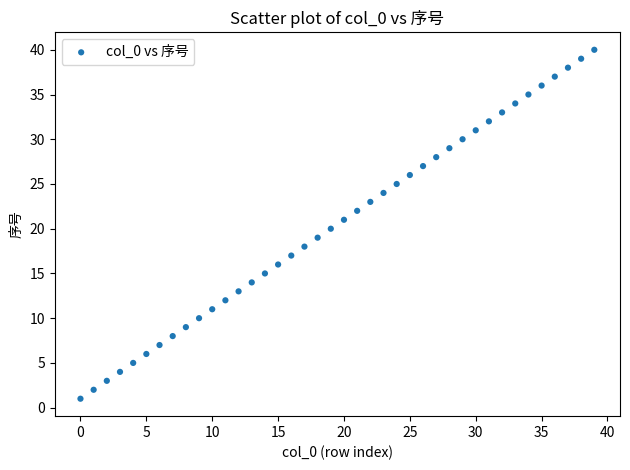

What is the range of Y values (max minus min)?

39